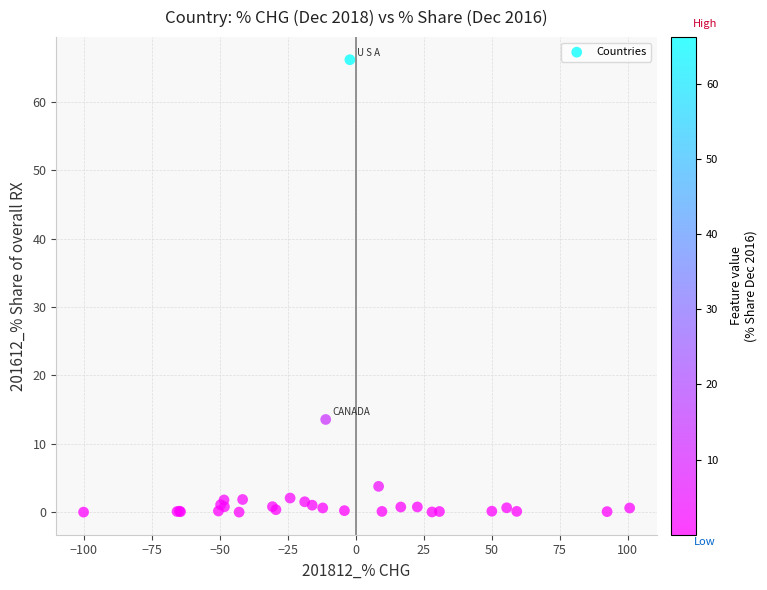

What Y value in the scatter plot is closest to 33?

13.6